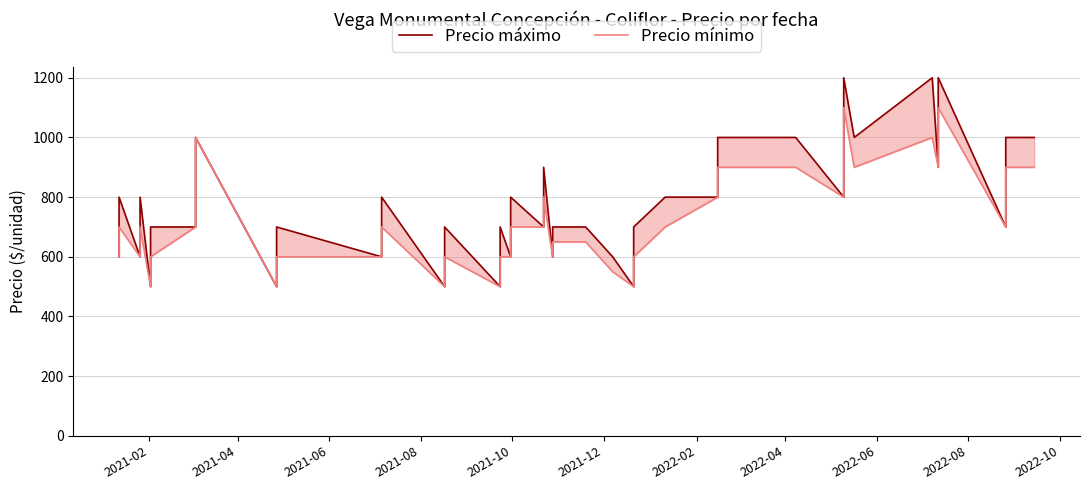

True or false: Precio mínimo and Precio máximo cross at least once.

False